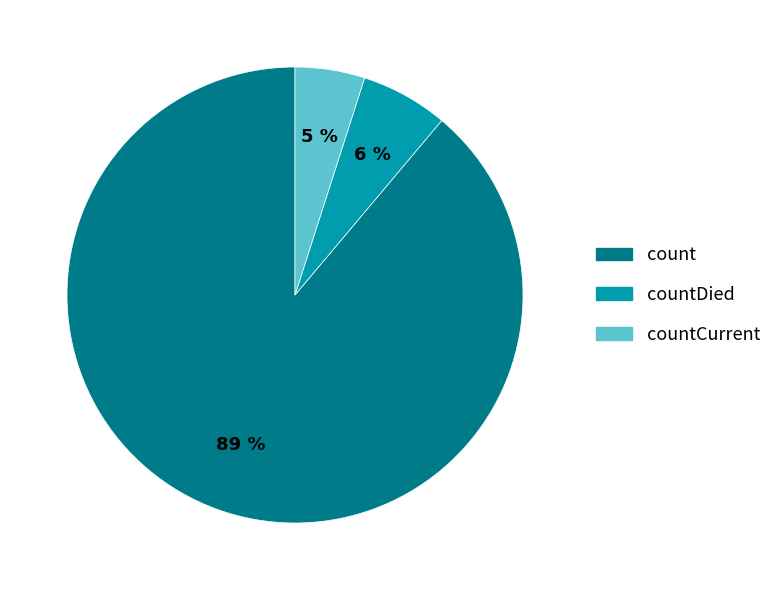

Rank the categories by value from lowest to highest.

countCurrent, countDied, count